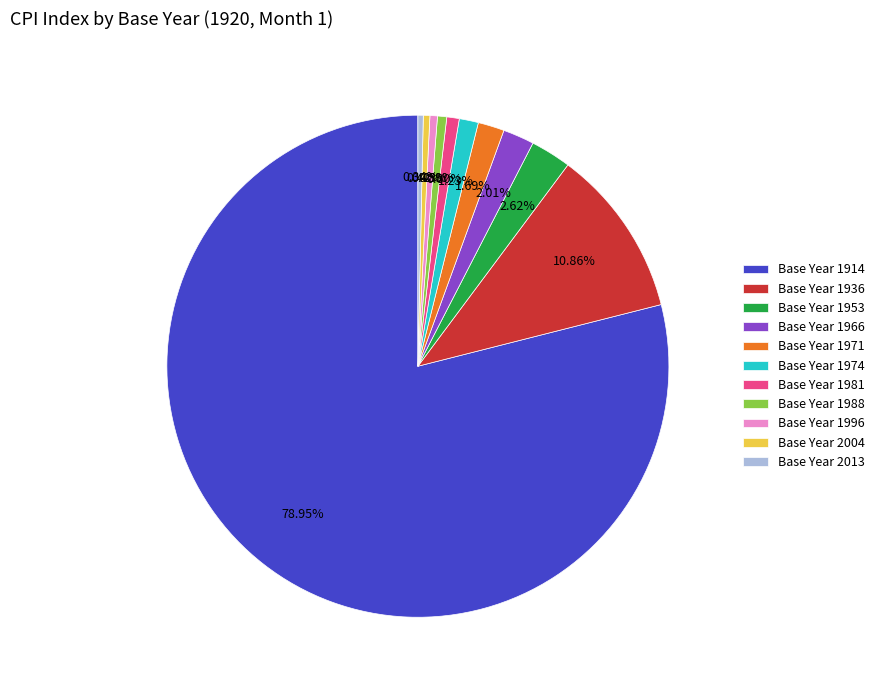

Does any single category account for the majority?

Yes